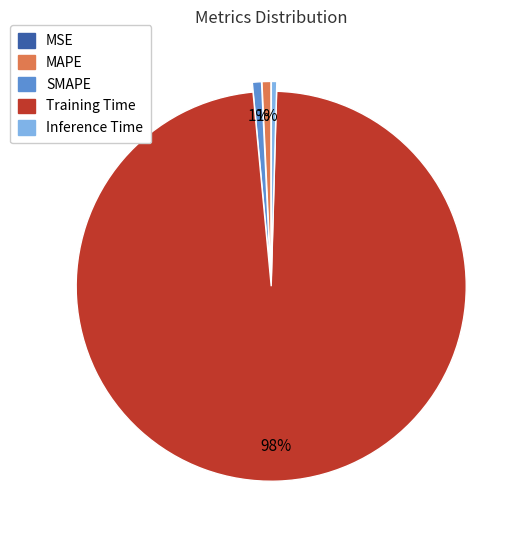

Which has a higher value, SMAPE or Training Time?

Training Time